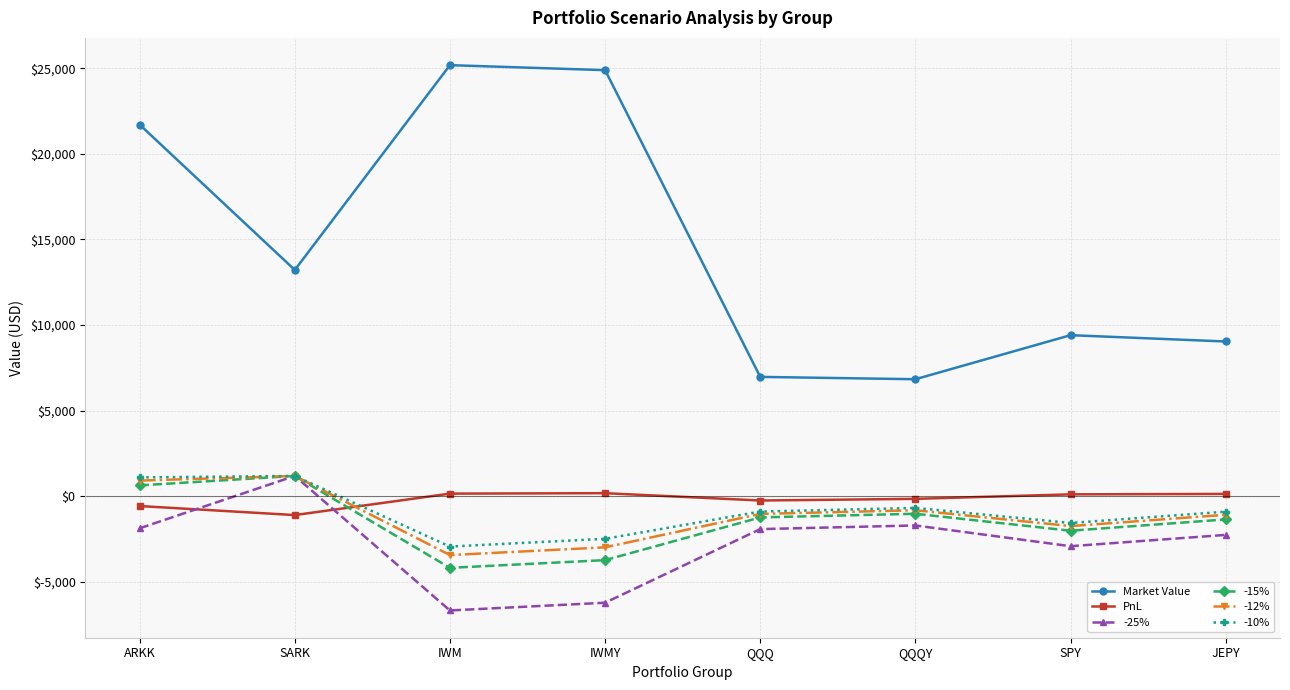

Where is the first local minimum for -10%?

IWM